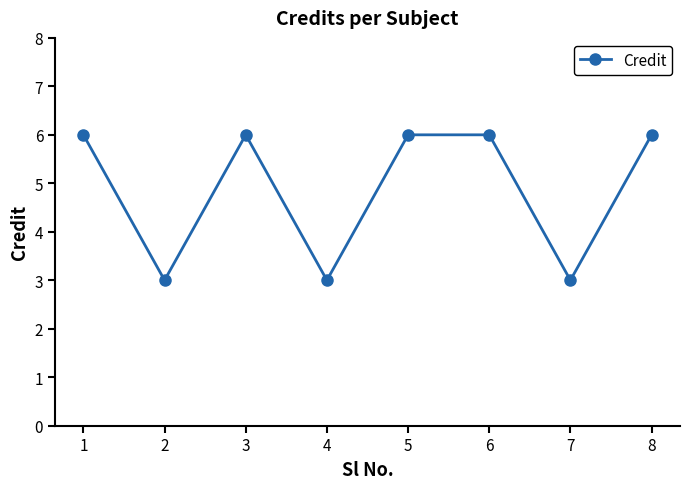

What is the value of the 4th point from the left?

3